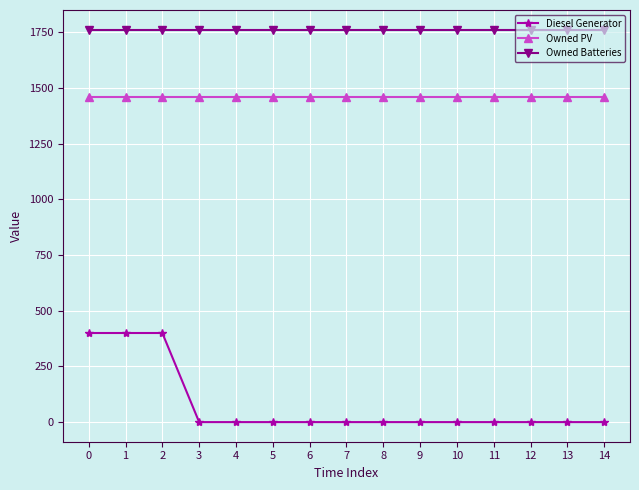

What are all the series names shown in the legend?

Diesel Generator, Owned PV, Owned Batteries